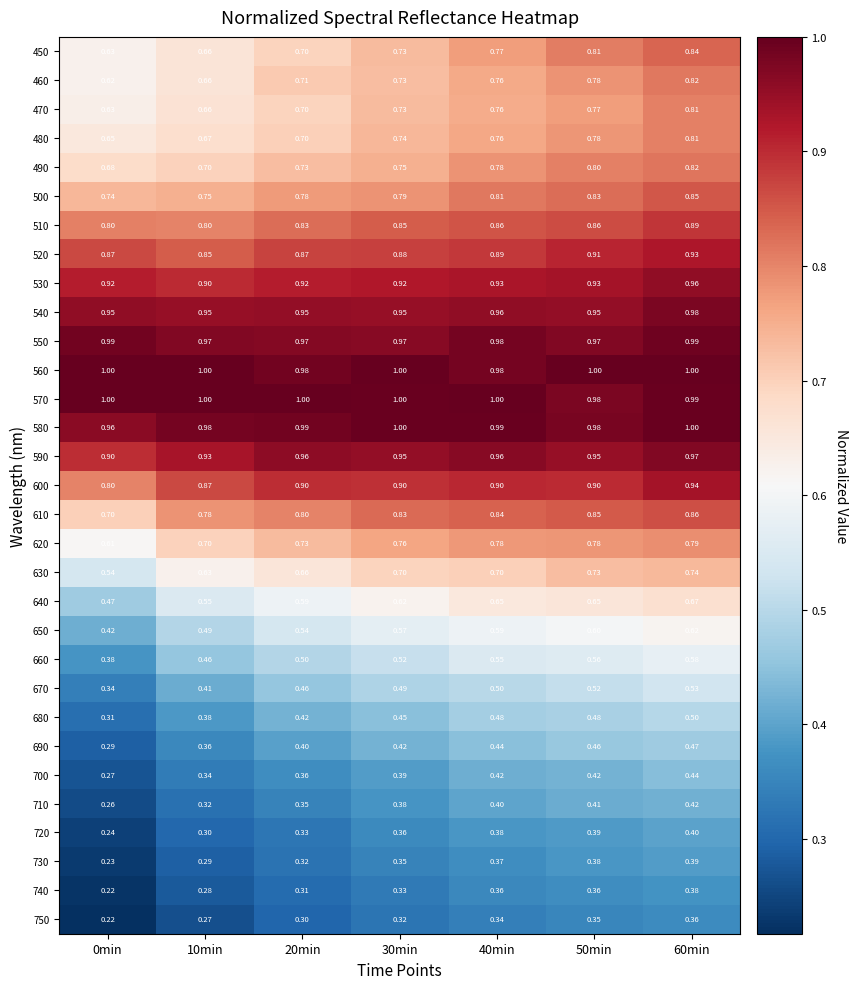

Is the value of 520 at 40min greater than the value of 450 at 10min?

Yes